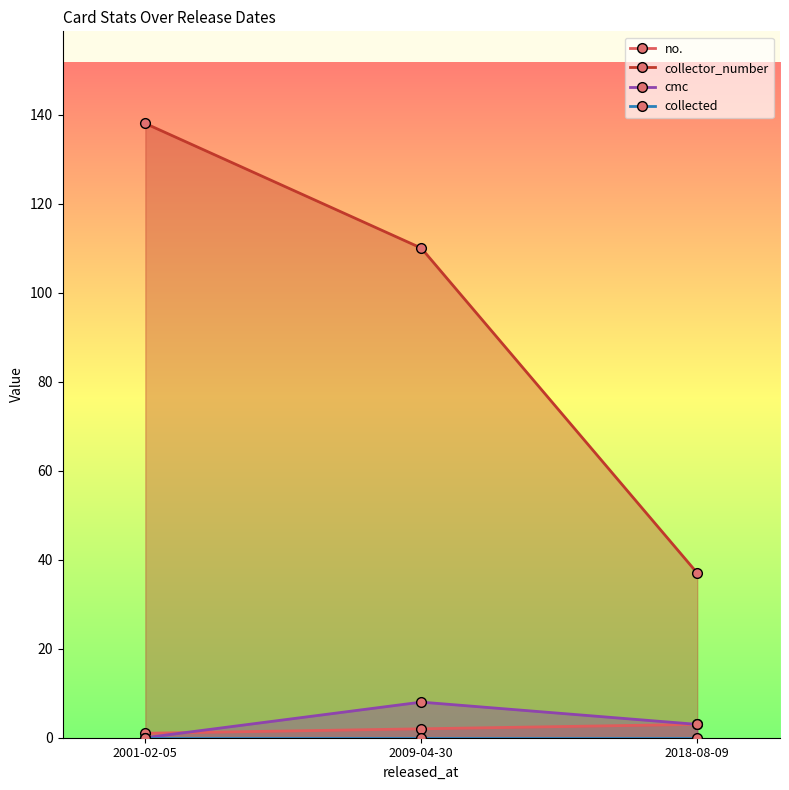

Reading right to left, extract all data points from this chart.

no.: 2018-08-09=3	2009-04-30=2	2001-02-05=1
collector_number: 2018-08-09=37	2009-04-30=110	2001-02-05=138
cmc: 2018-08-09=3	2009-04-30=8	2001-02-05=0
collected: 2018-08-09=0	2009-04-30=0	2001-02-05=0